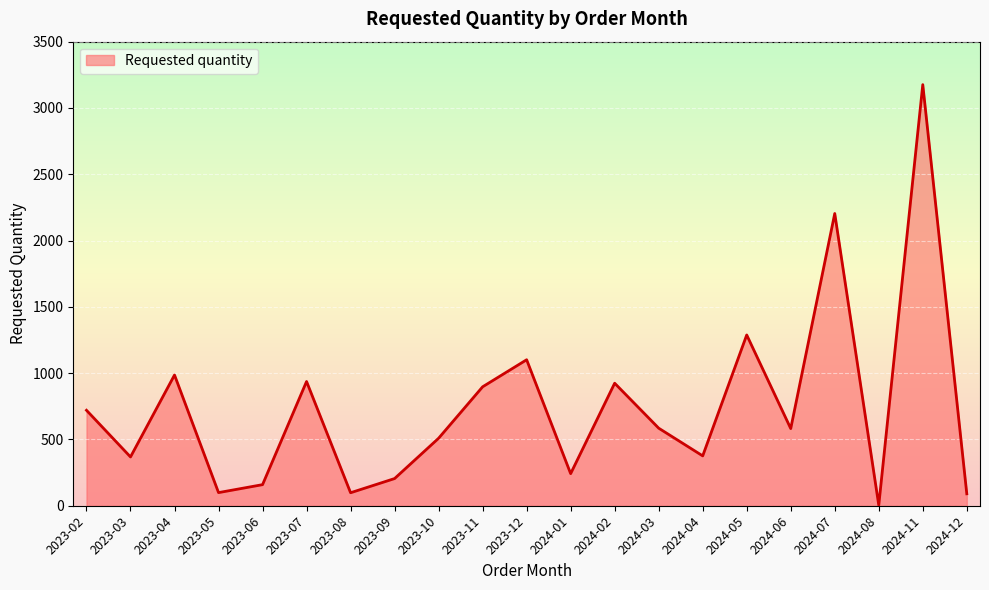

What is the average value?

740